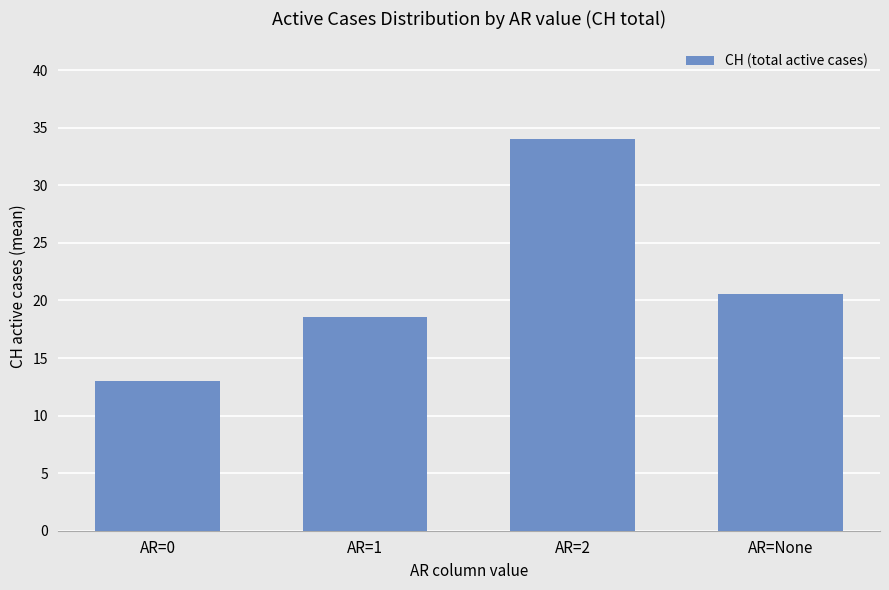

Are the bars horizontal?

No